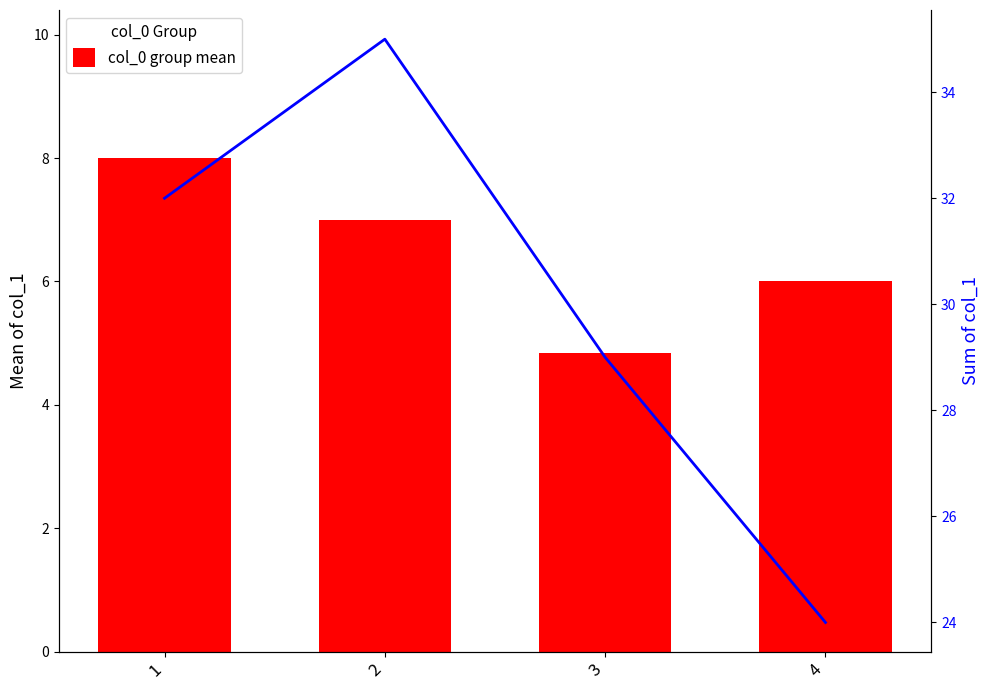

What is the value of the col_1 sum bar at the 3rd from the left?

29.0